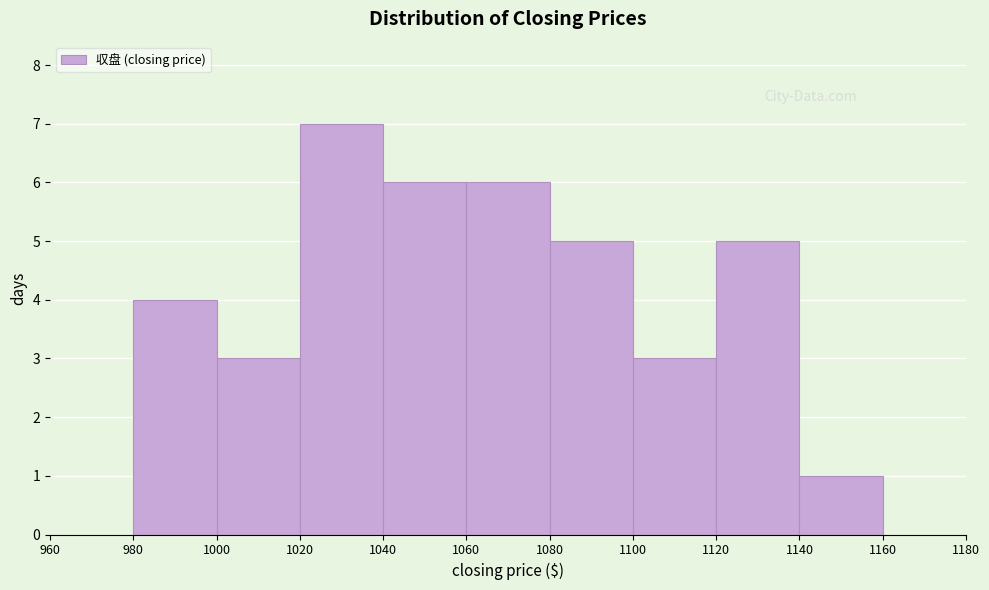

Reading left to right, transcribe this chart: for each bar, give the range it covers on the x-axis and its height. The values are not printed on the chart, so give them approximately, as read against the axis.

960 to 980: 0
980 to 1000: 4
1000 to 1020: 3
1020 to 1040: 7
1040 to 1060: 6
1060 to 1080: 6
1080 to 1100: 5
1100 to 1120: 3
1120 to 1140: 5
1140 to 1160: 1
1160 to 1180: 0